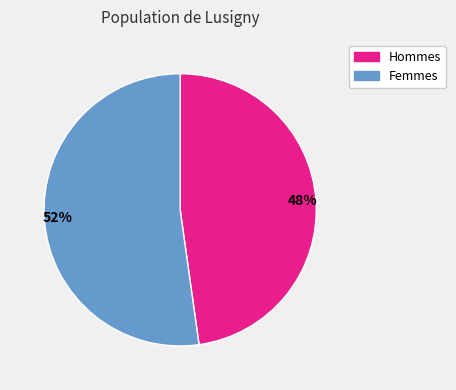

Count the number of slices in the pie.

2